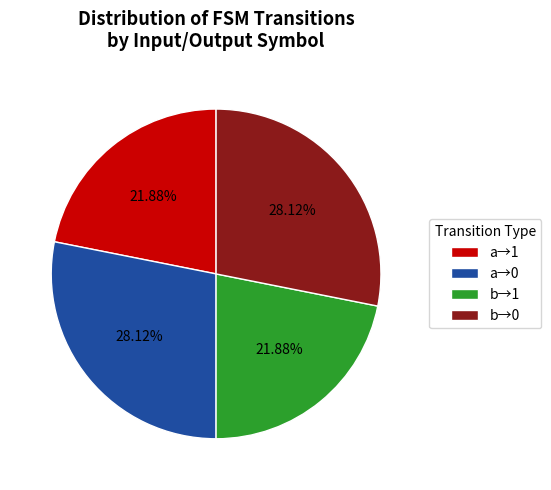

How many segments does this pie chart have?

4